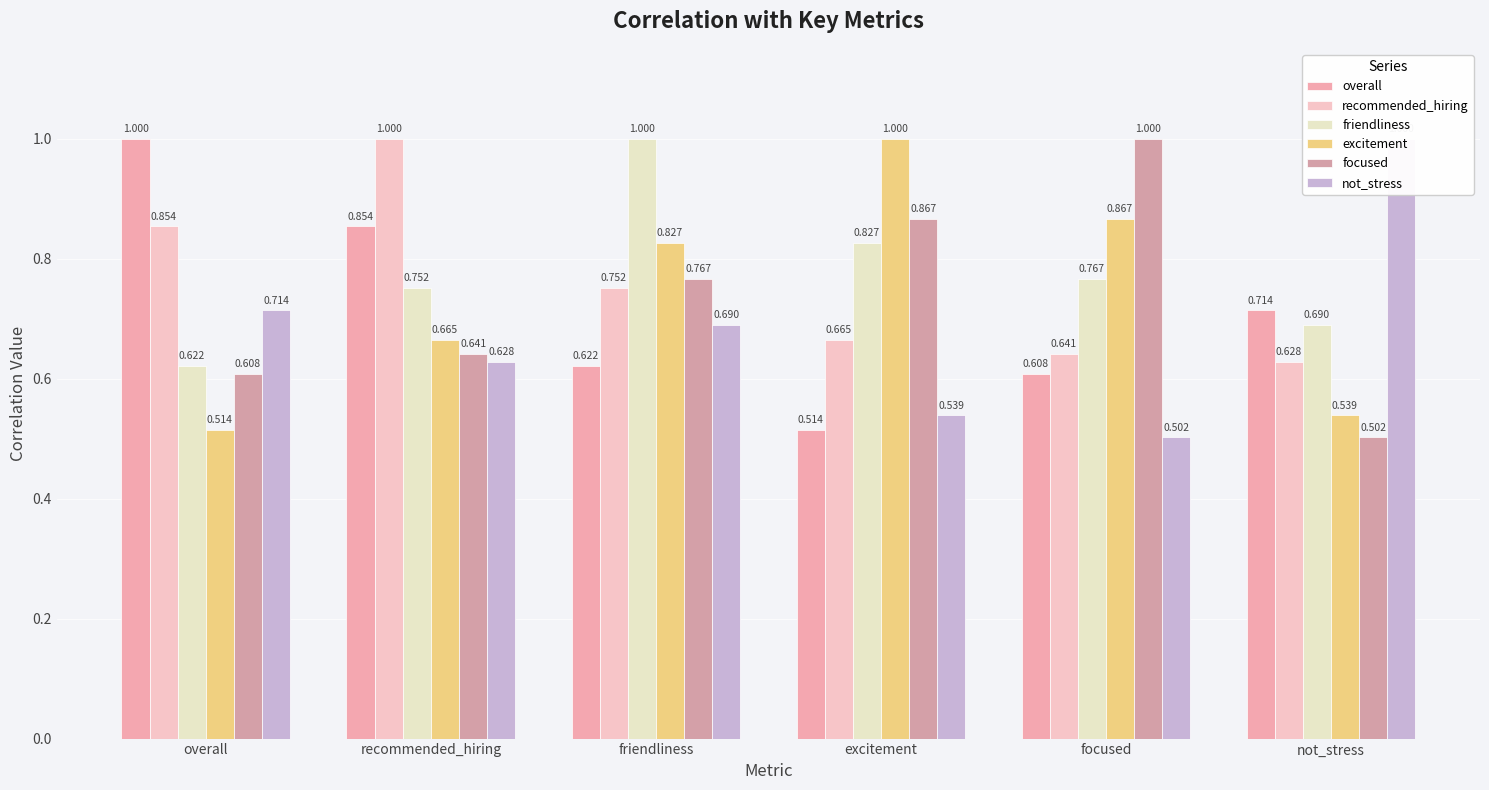

Which series has the widest spread of values?

focused